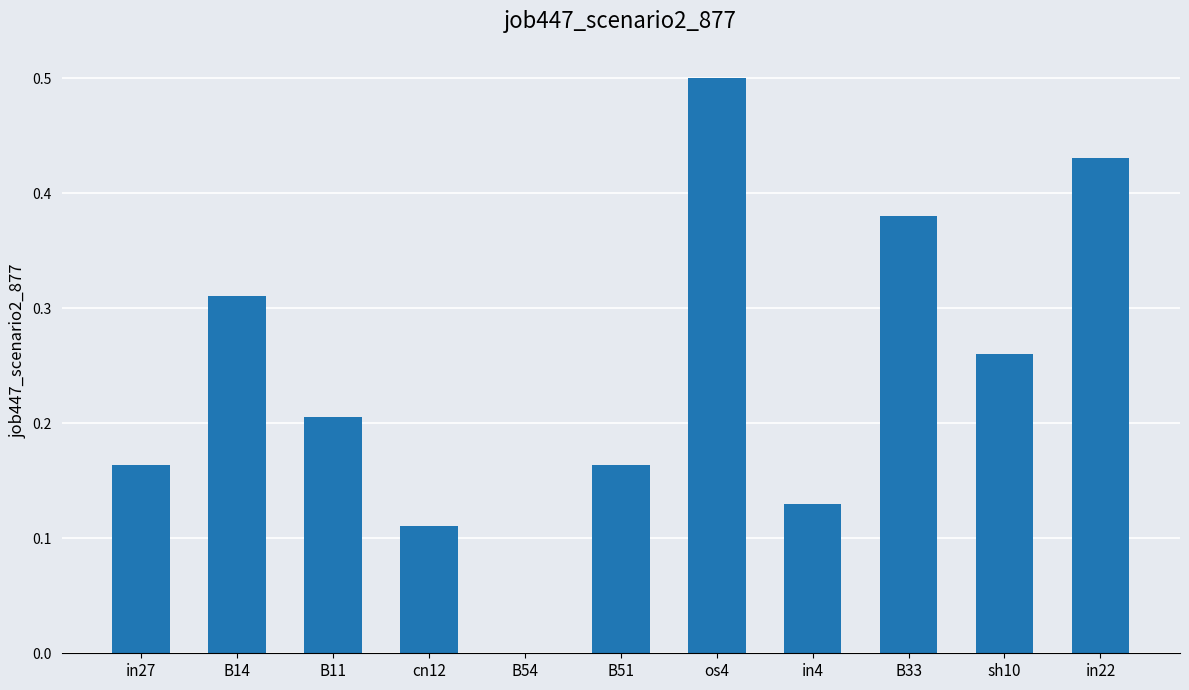

Between B11 and cn12, which is larger?

B11